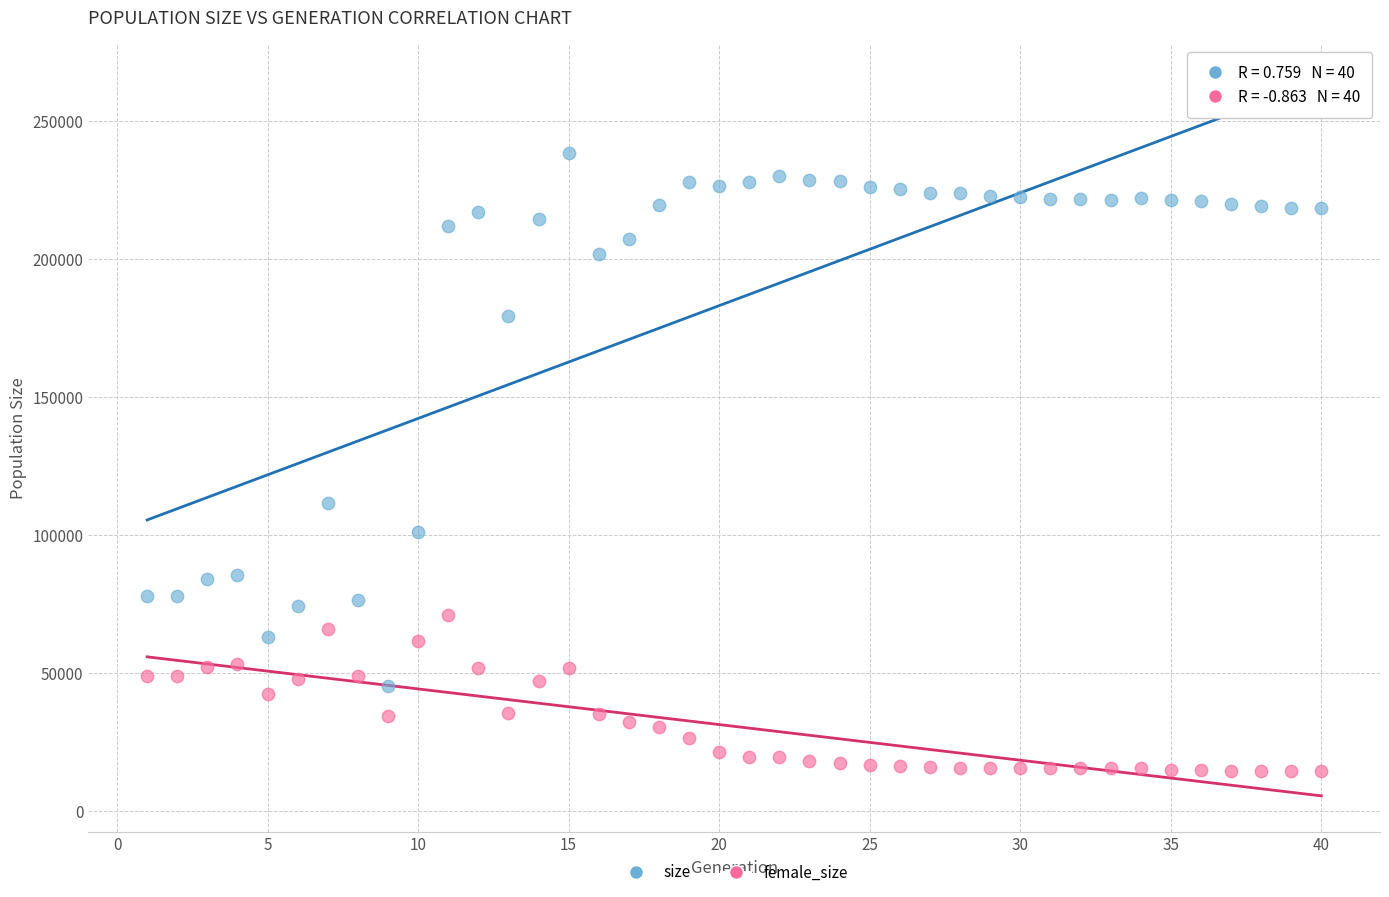

Which series reaches the maximum Y coordinate?

size